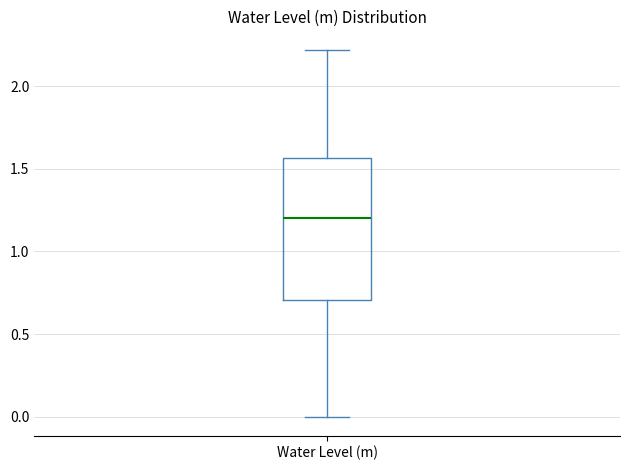

Transcribe this box plot: give where the median line is, the range the box spans, and where the two whiskers end, as read against the y-axis. The values are not printed on the chart, so give them approximately, as read against the axis.

median 1.20, box 0.70 to 1.55, whiskers 0.00 to 2.20